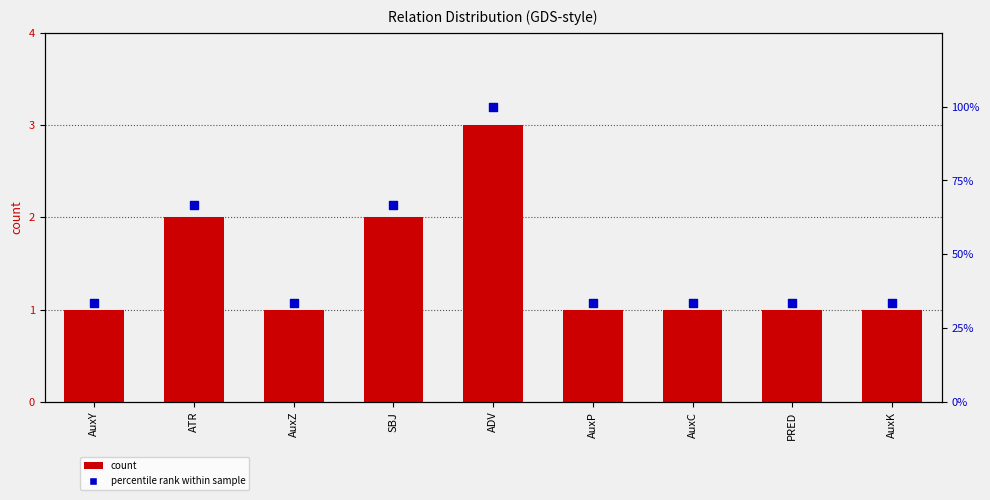

At how many categories does at least one series exceed 26?

9